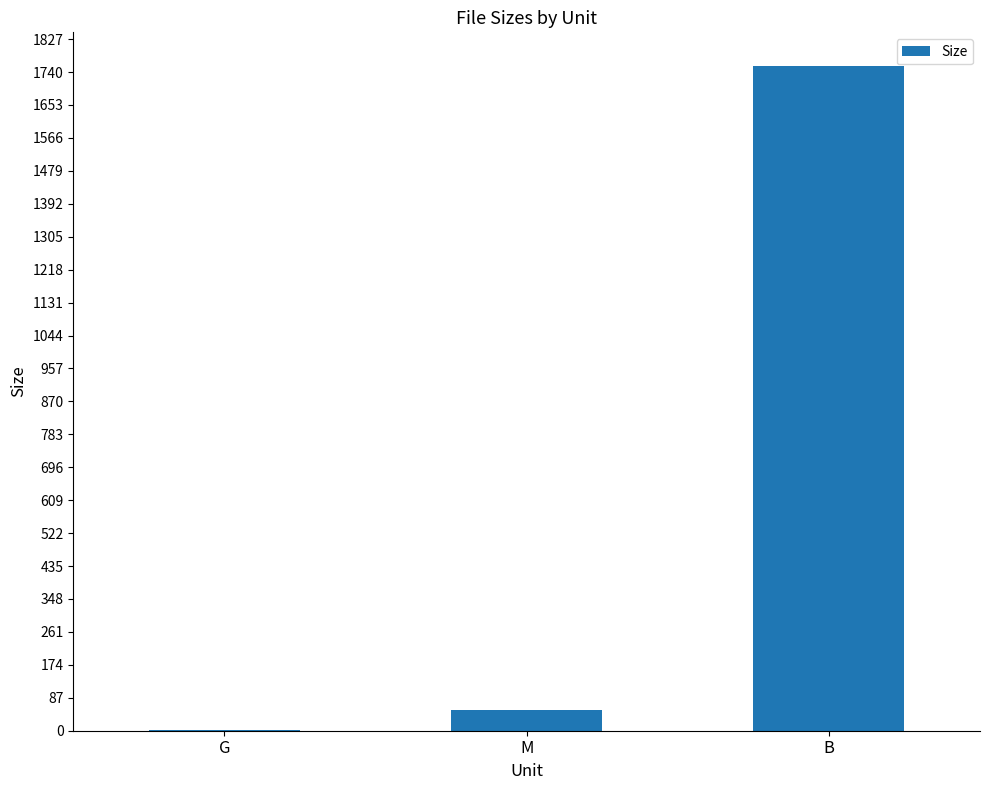

True or false: the data shows 1757.0 at B.

True